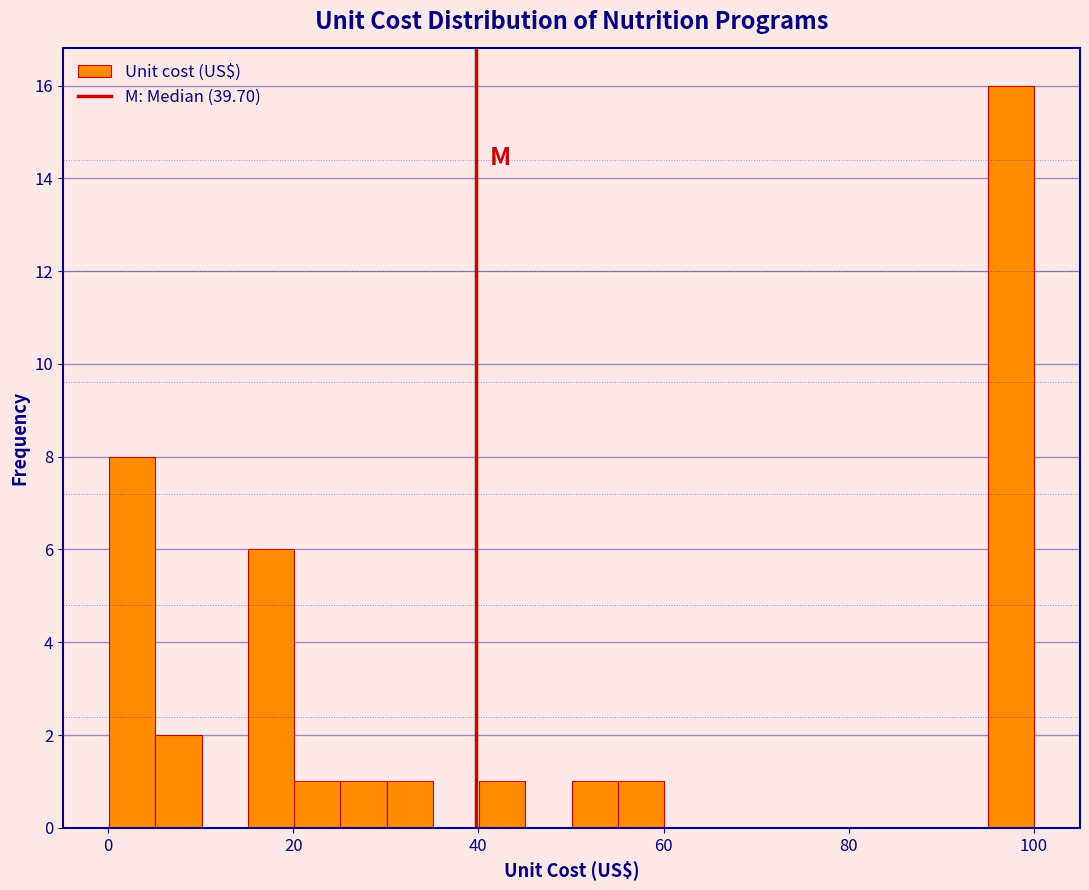

Read against the x-axis, roughly where is the centre of the tallest bar?

98